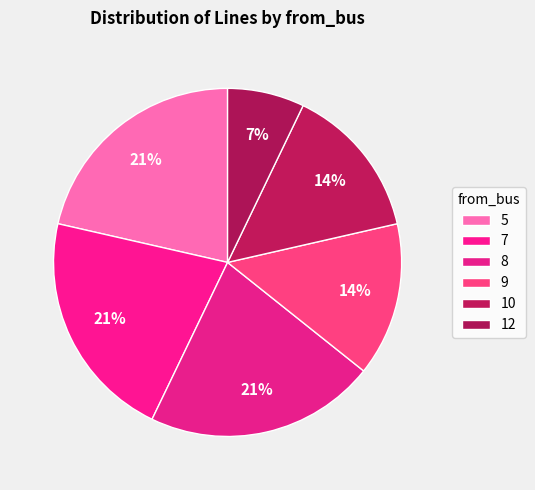

True or false: 5 accounts for 17% of the total.

False